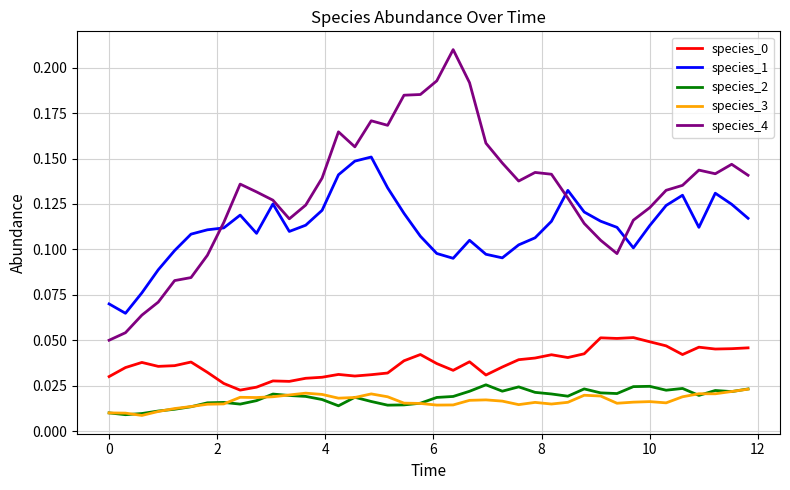

Does the chart display data point markers on the line(s)?

No